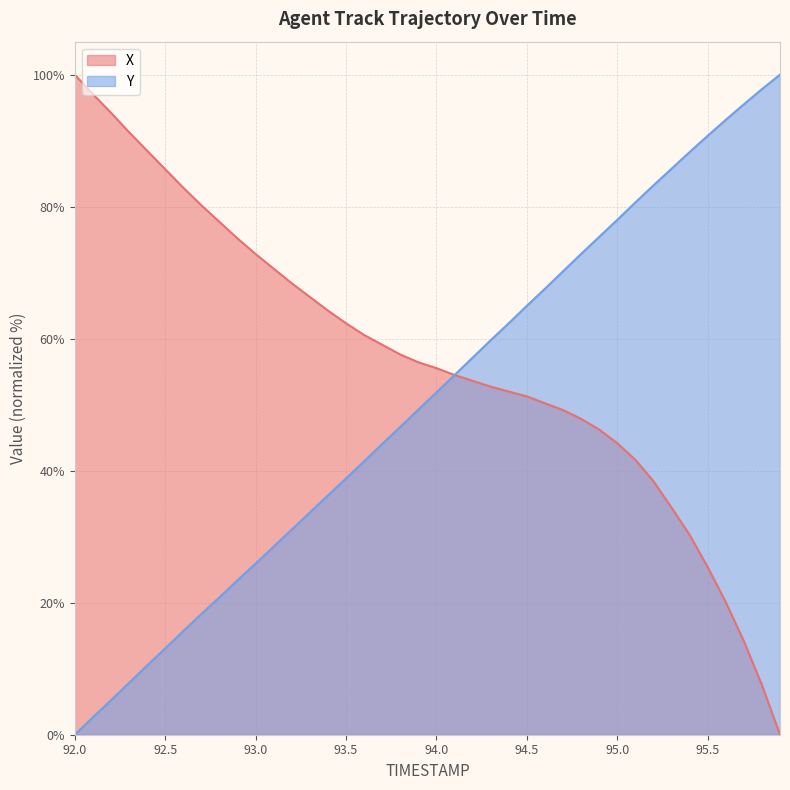

What is the sum of the X values at 93.9 and 92.2?

150.7